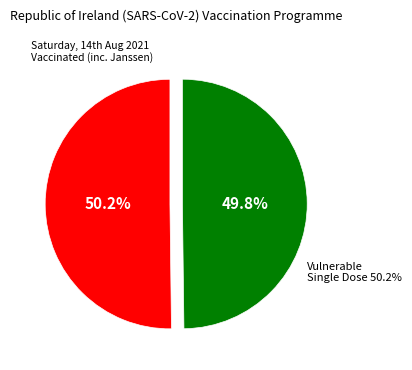

How many slices are in this pie chart?

2